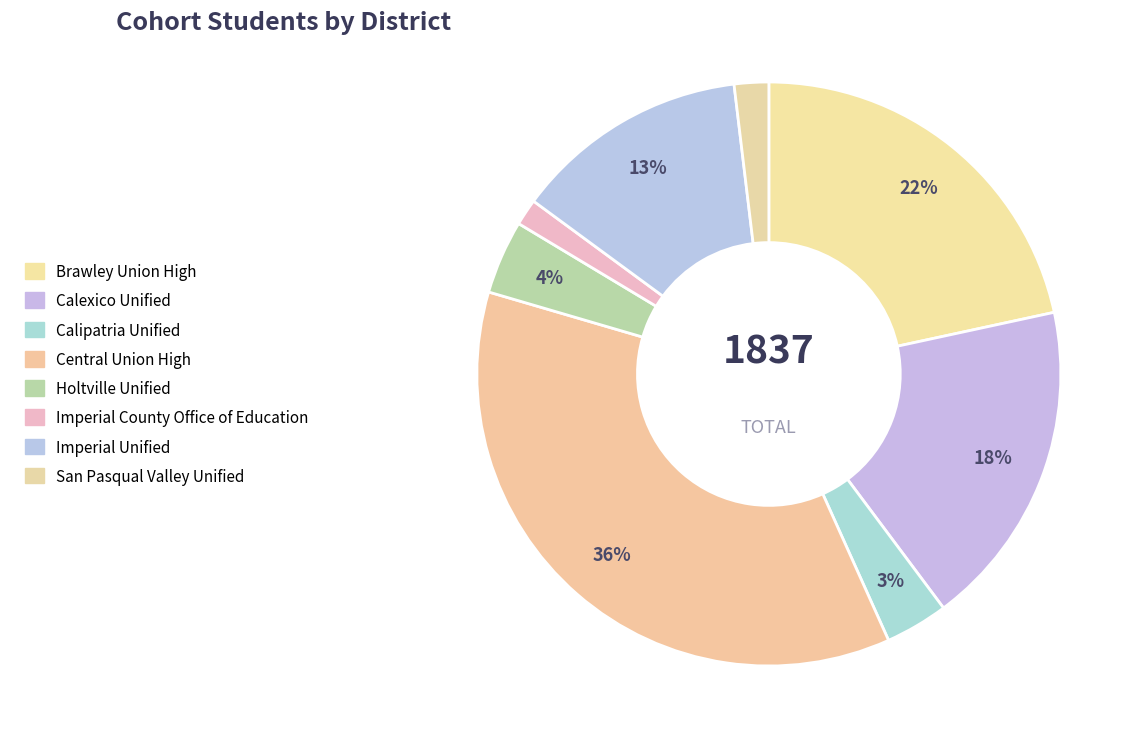

What is the largest slice in the pie chart?

Central Union High